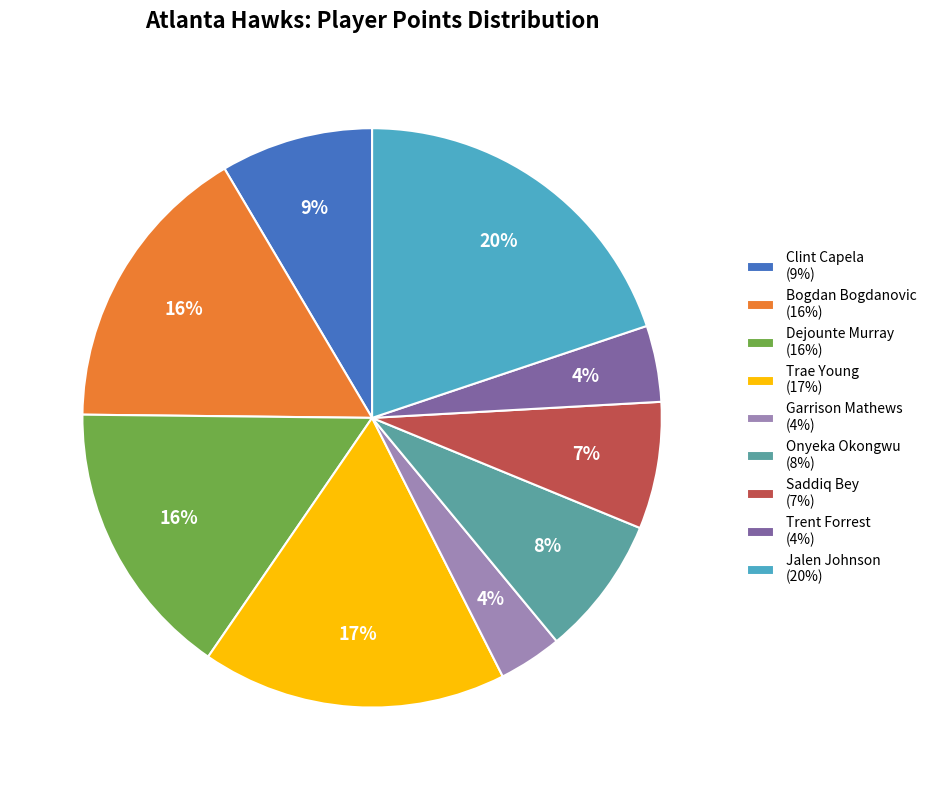

The Dejounte Murray slice represents 16% of the pie. True or false?

True